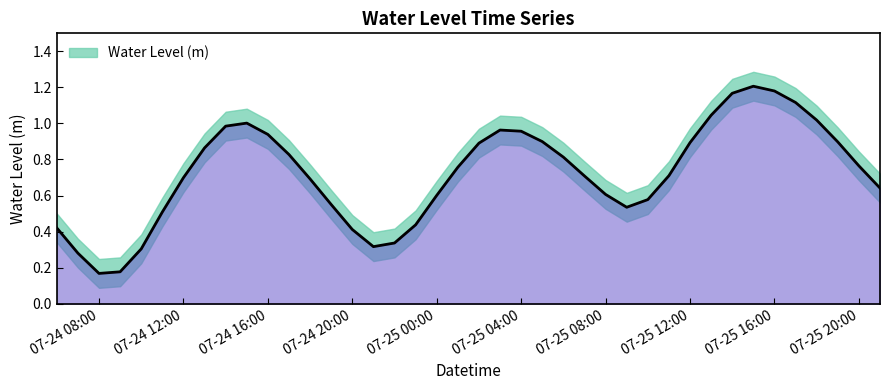

The chart shows a value of 0.4 at 07-24 20:00. True or false?

True